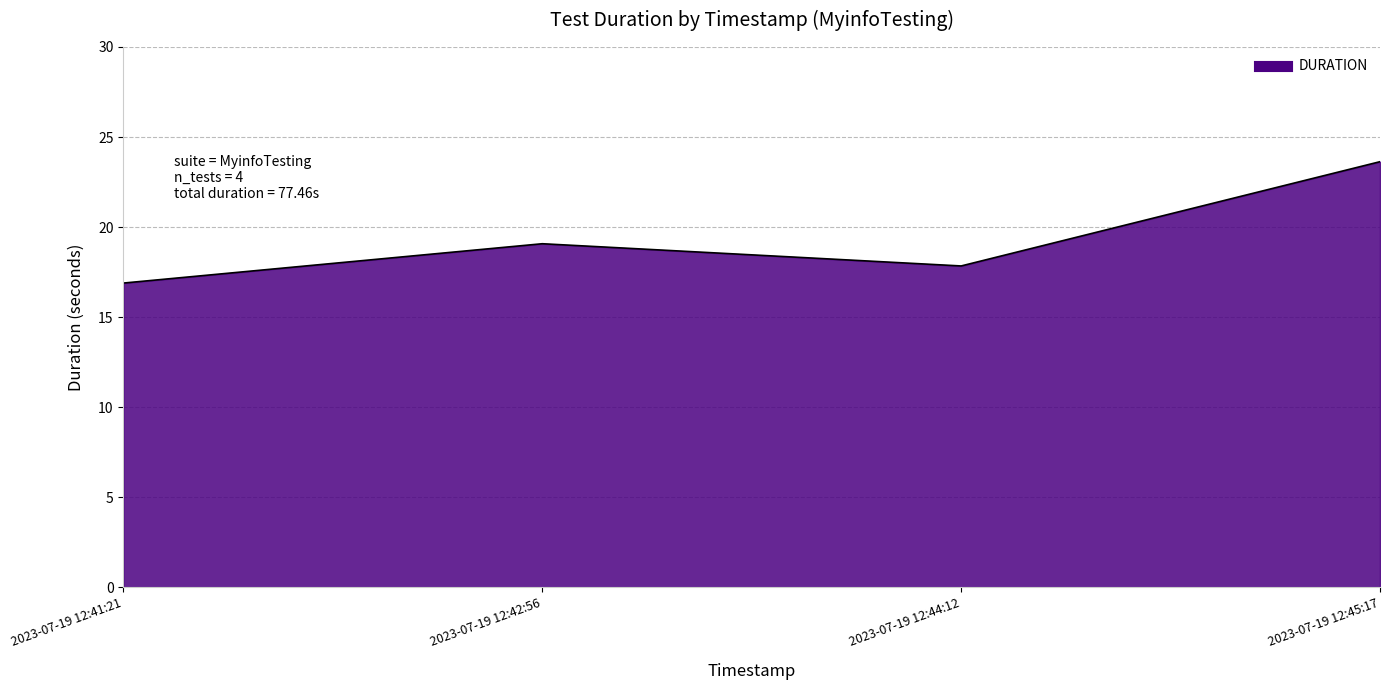

What is the average value?

19.4